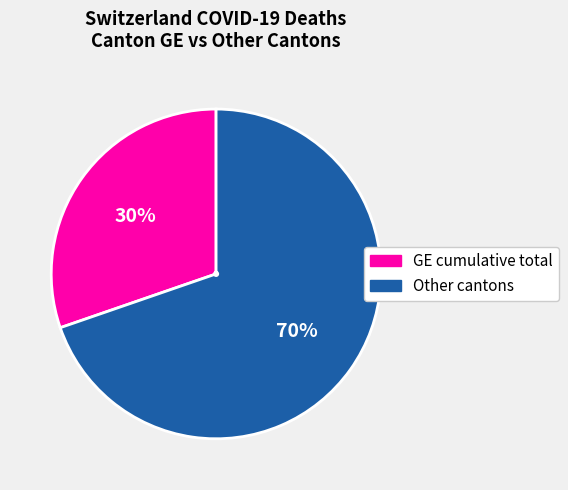

To the nearest percent, what is the average slice percentage?

50%